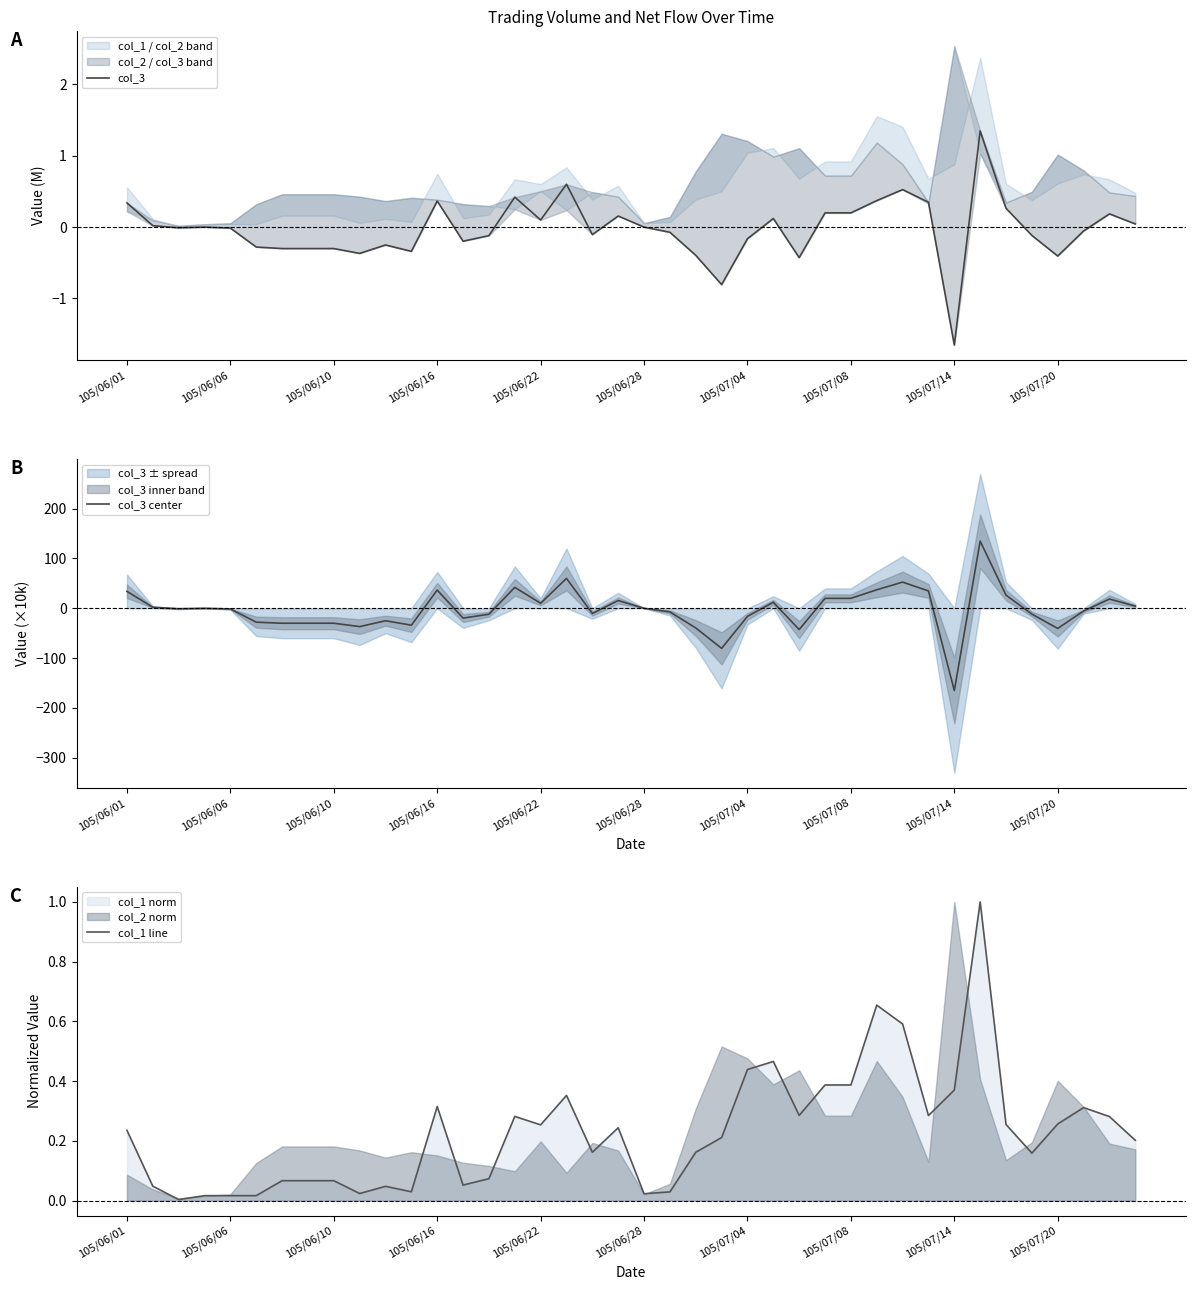

At which label does col_3 center reach its minimum?

105/07/14